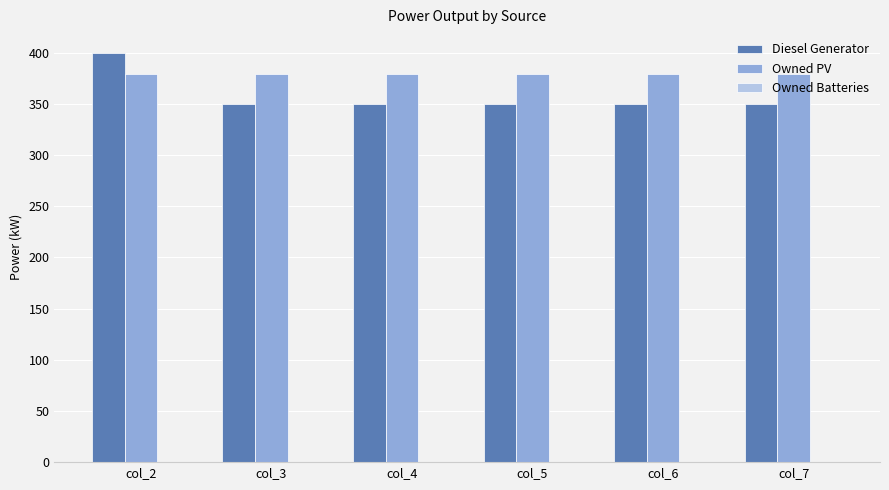

The value of Diesel Generator at col_3 is 350. True or false?

True